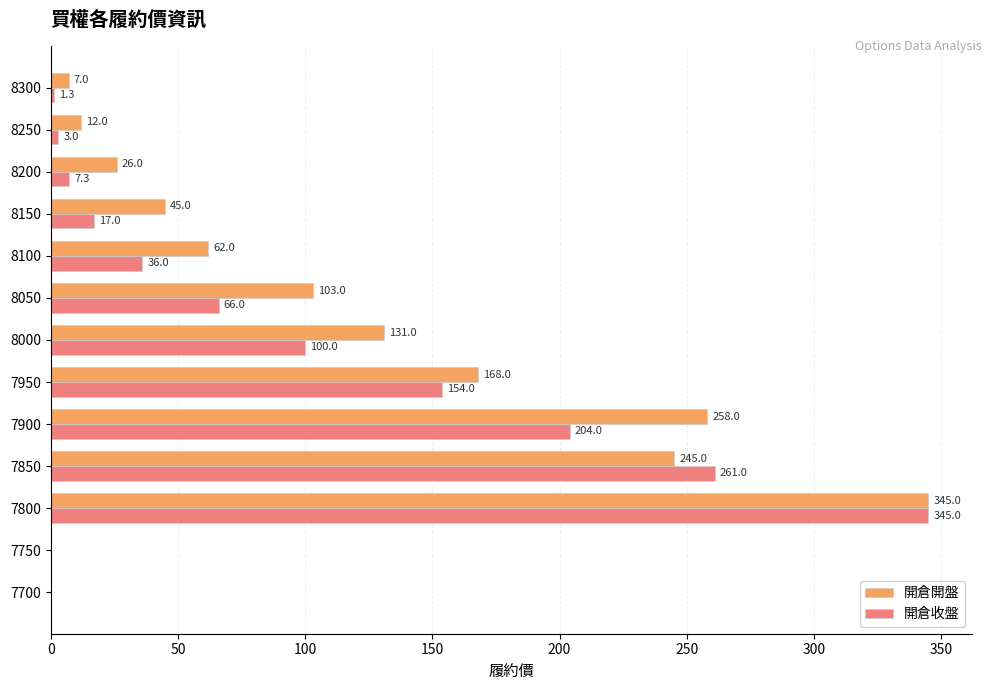

What is the sum of the 開倉開盤 values at 8200 and 8100?

88.0